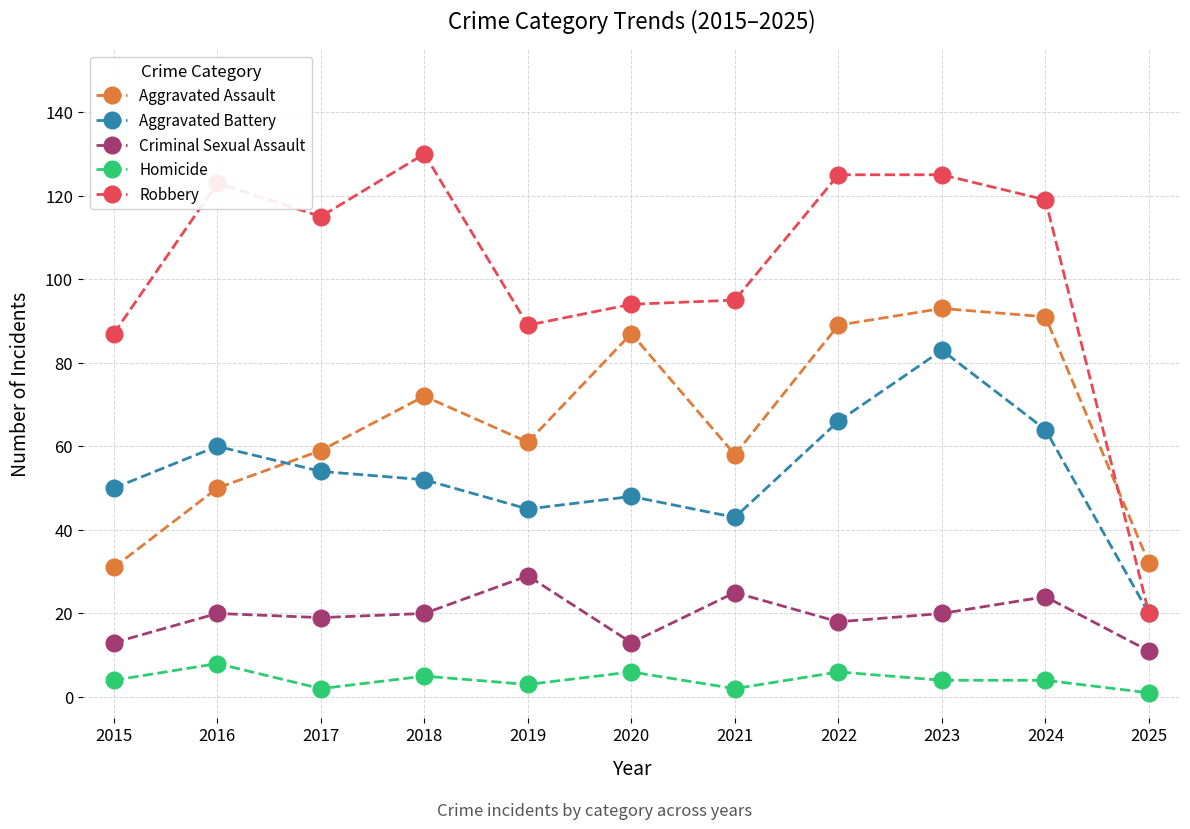

What is the sum of the Aggravated Assault values at 2016 and 2015?

81